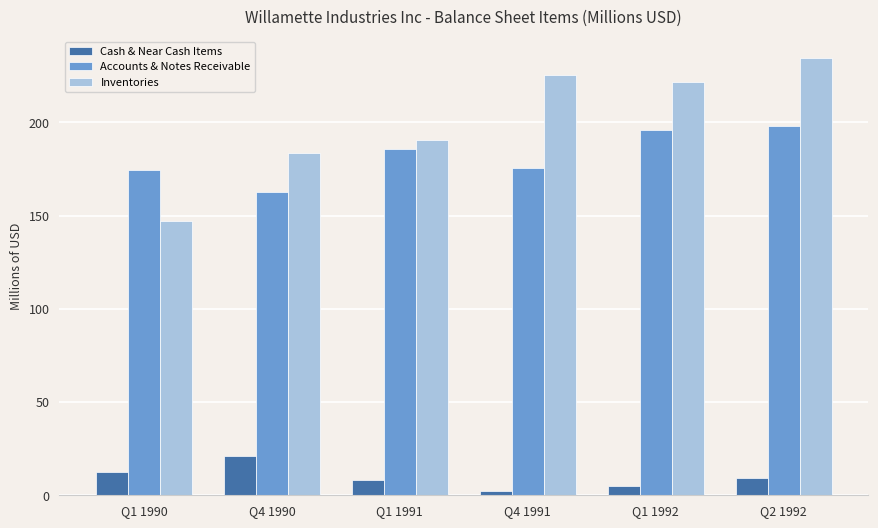

What is the label of the 4th bar from the left?

Q4 1991